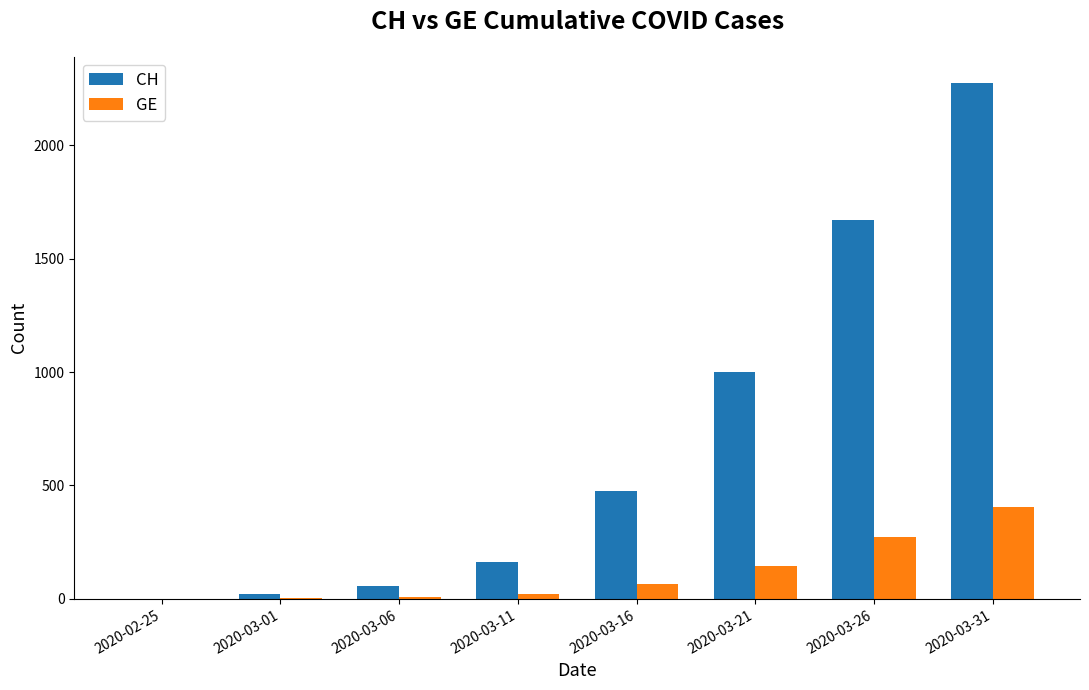

What is the difference between the GE values at 2020-03-01 and 2020-03-21?

142